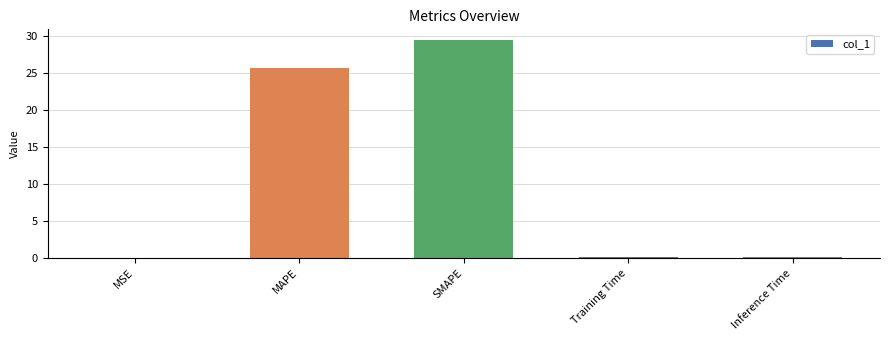

True or false: the data shows 0.0 at MSE.

True